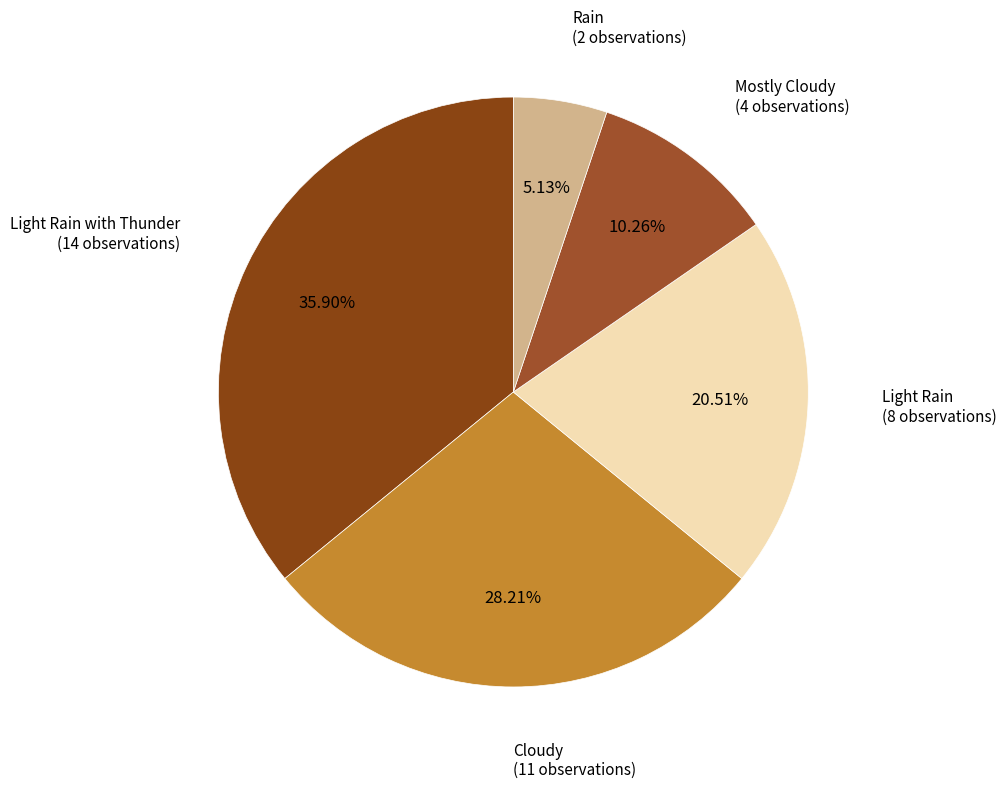

Which slice is the largest?

Light Rain with Thunder